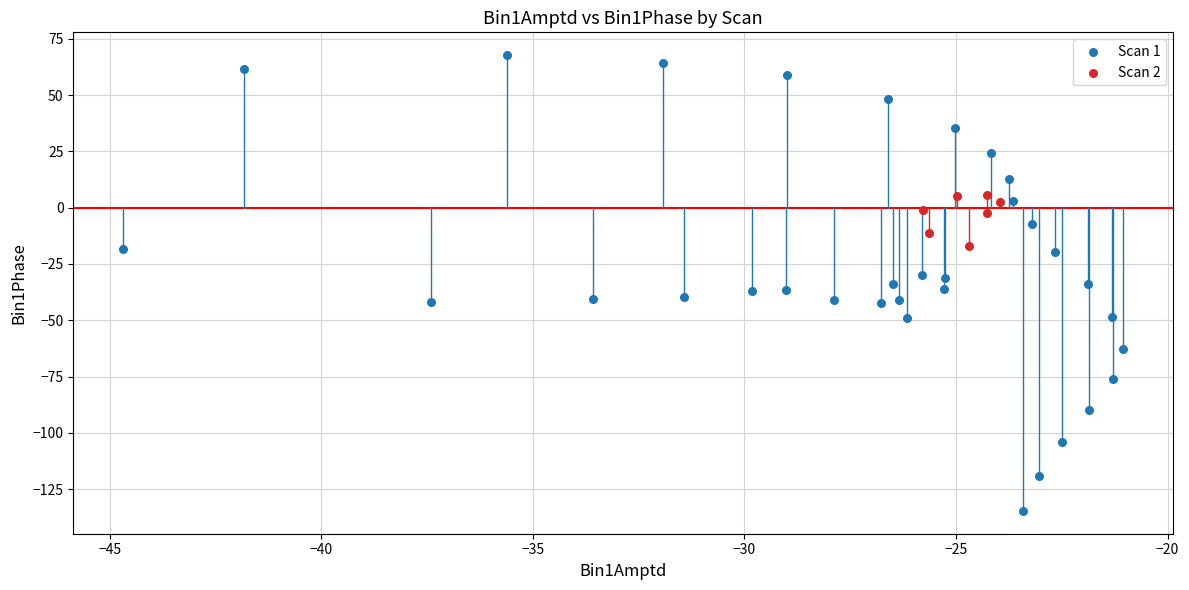

Which series reaches the minimum Y coordinate?

Scan 1